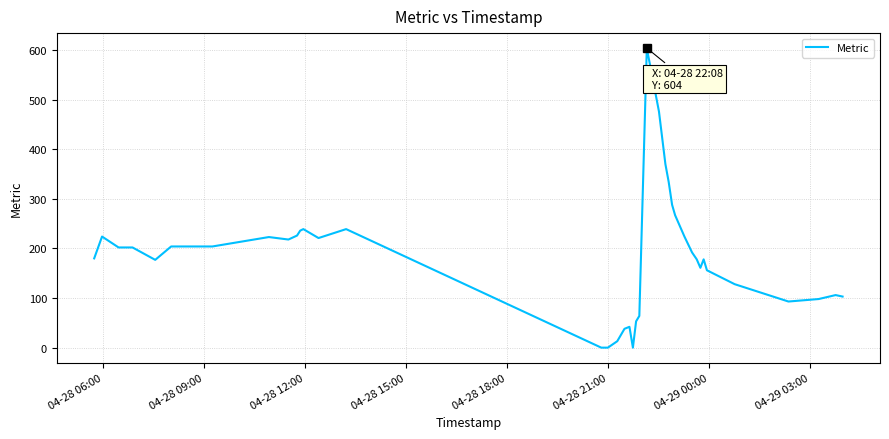

What is the maximum value shown in the chart?

604